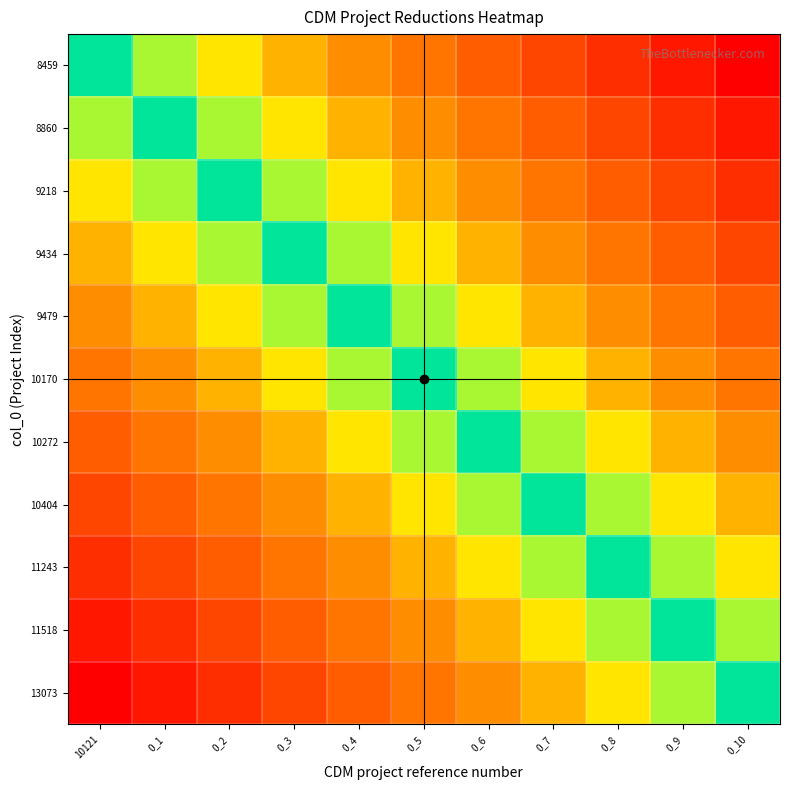

How many series are shown in this chart?

11